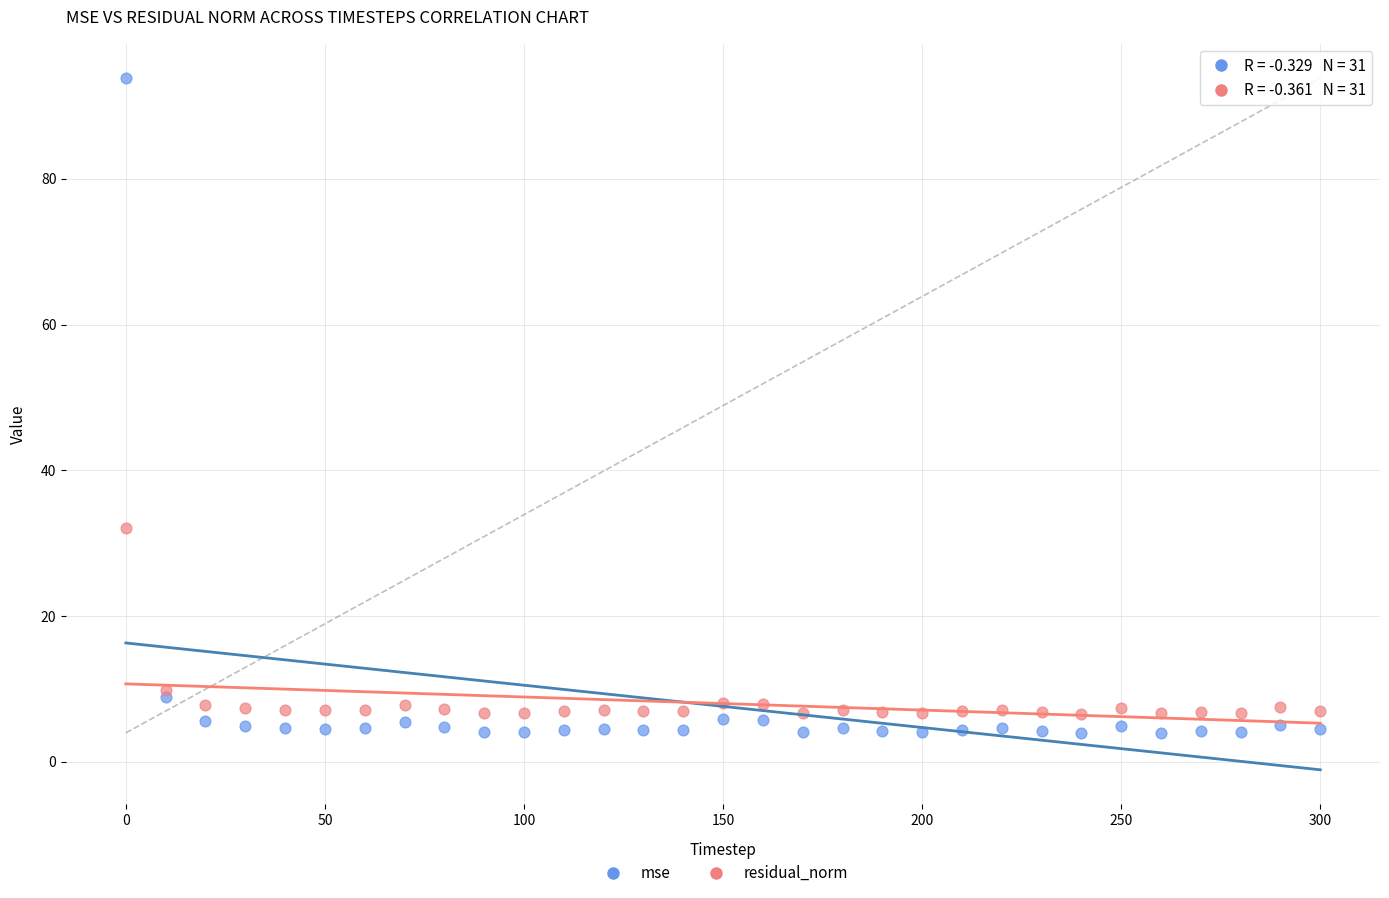

Across all series, what Y value is closest to 48?

32.1